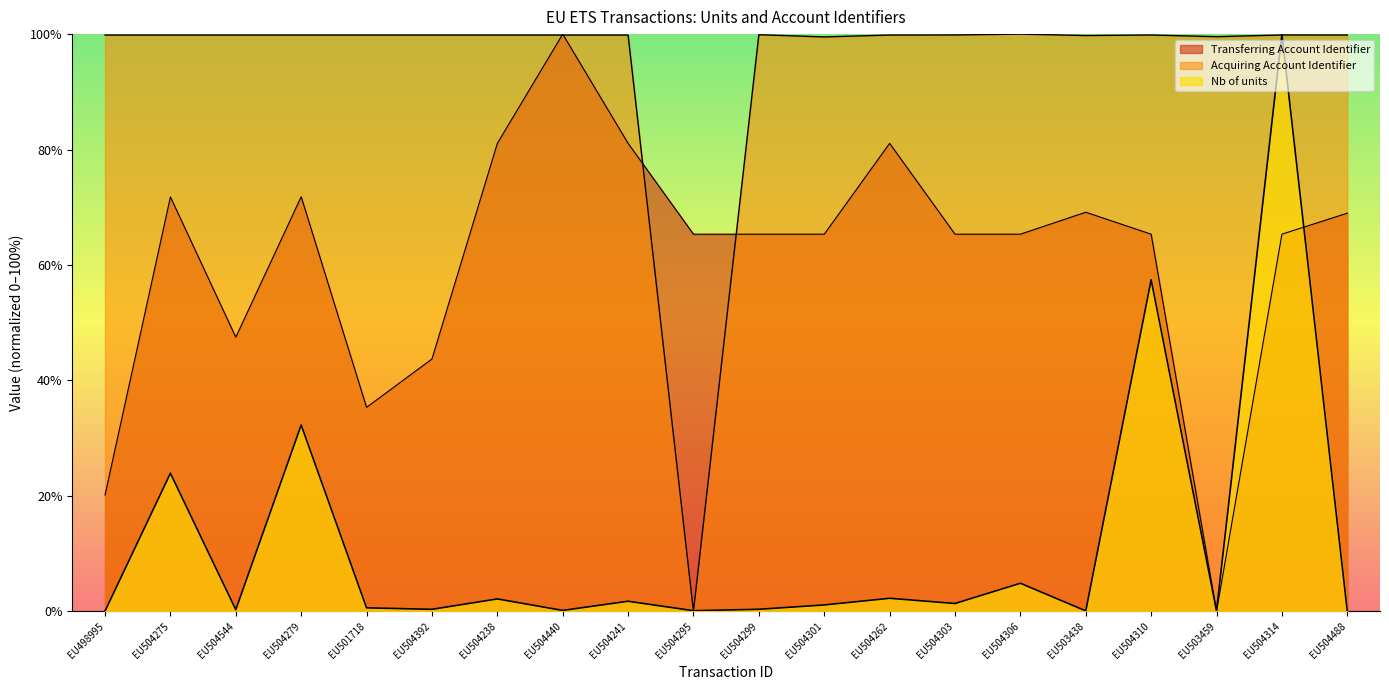

Where is the first local minimum for Acquiring Account Identifier?

EU504295